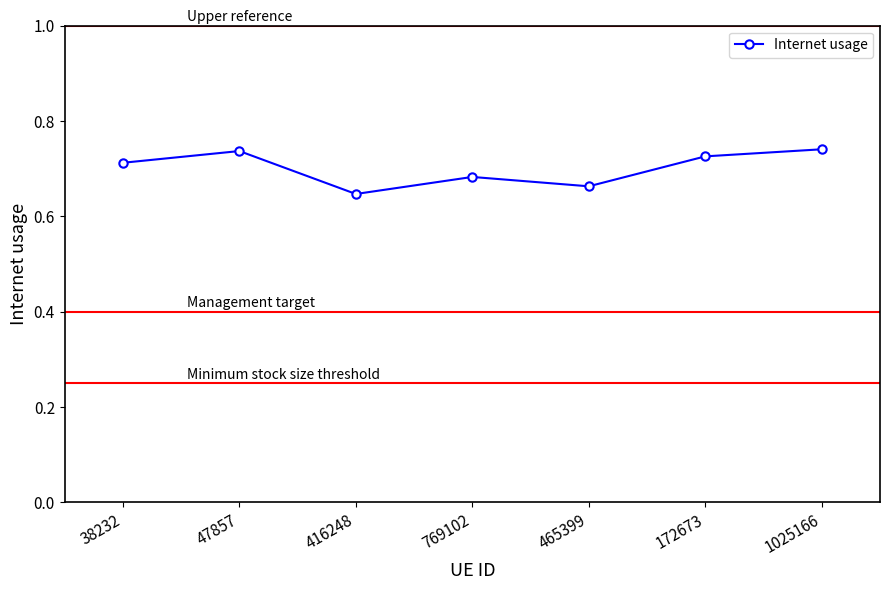

What is the label of the 7th point from the left?

1025166